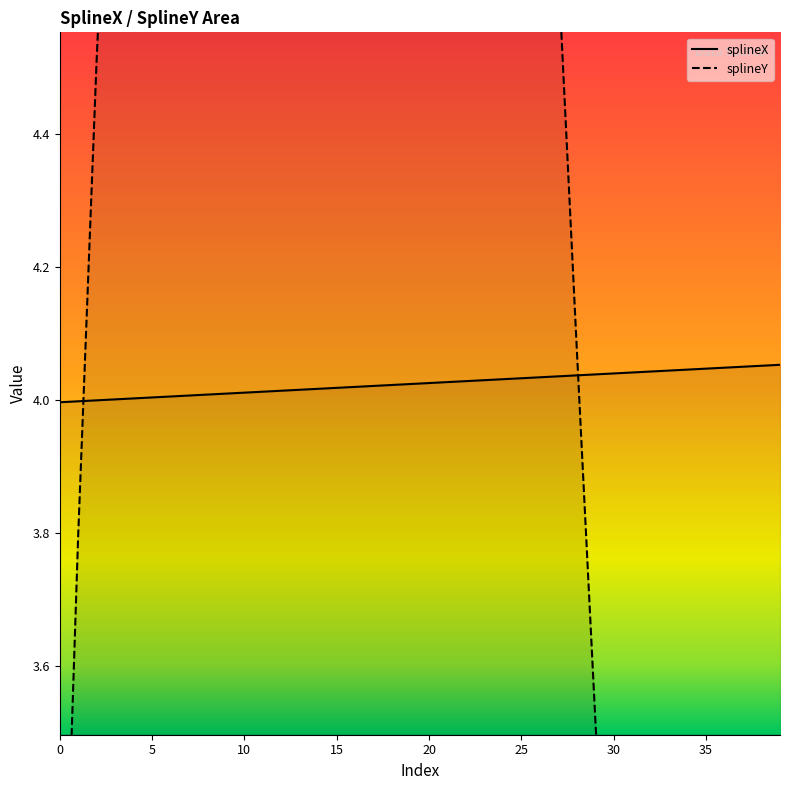

The value of splineX at 20 is 1.1. True or false?

False